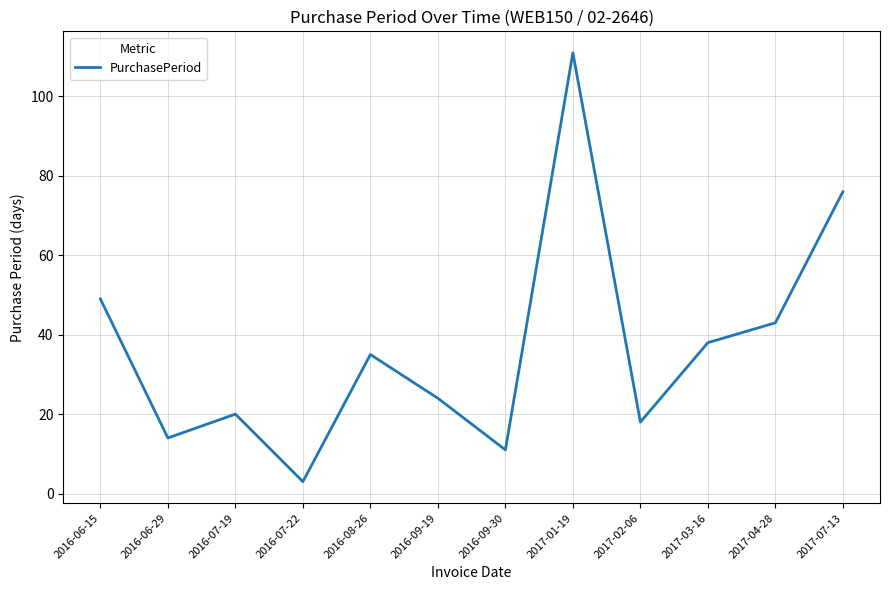

Rank the categories by value from lowest to highest.

2016-07-22, 2016-09-30, 2016-06-29, 2017-02-06, 2016-07-19, 2016-09-19, 2016-08-26, 2017-03-16, 2017-04-28, 2016-06-15, 2017-07-13, 2017-01-19